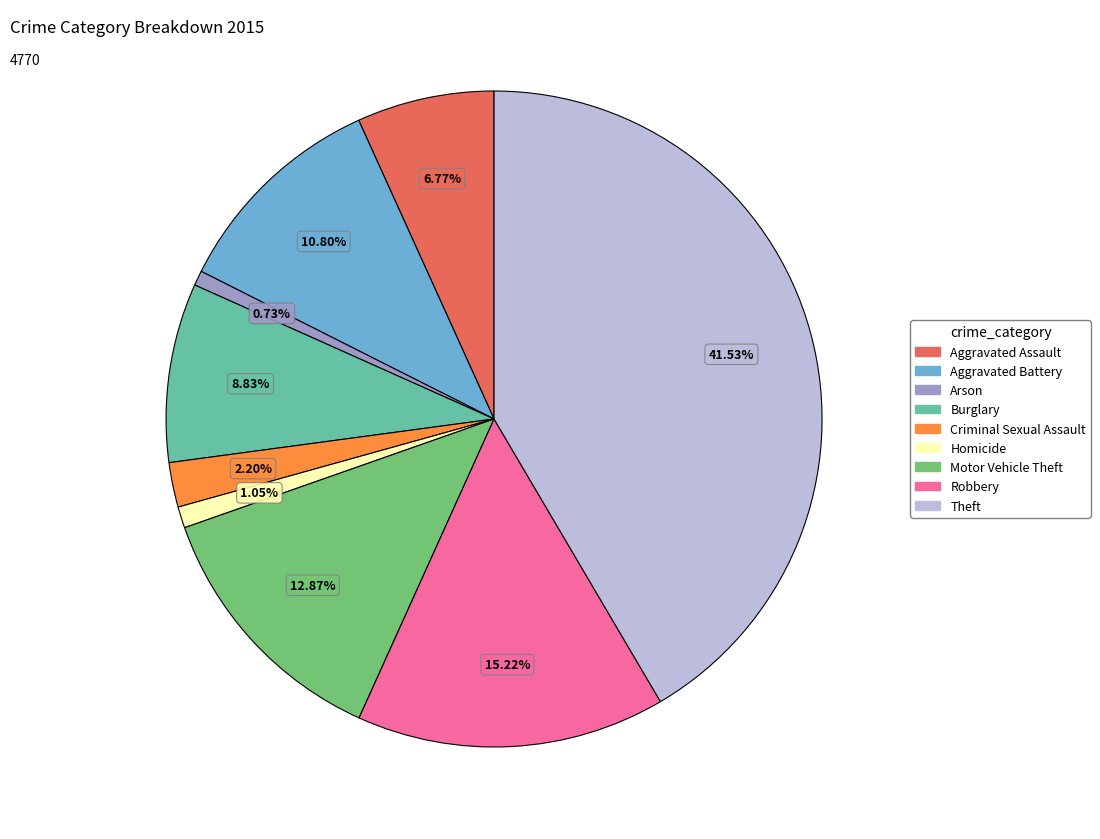

What is the ratio of the value at Arson to the value at Criminal Sexual Assault?

0.3